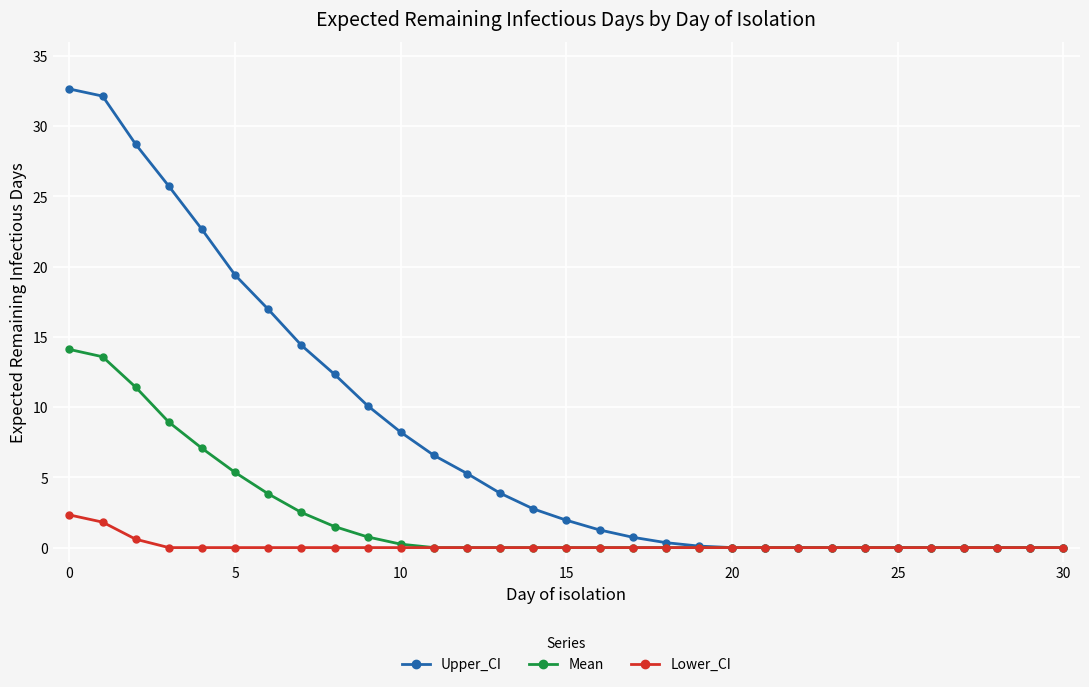

What is the maximum value shown in the chart?

32.7